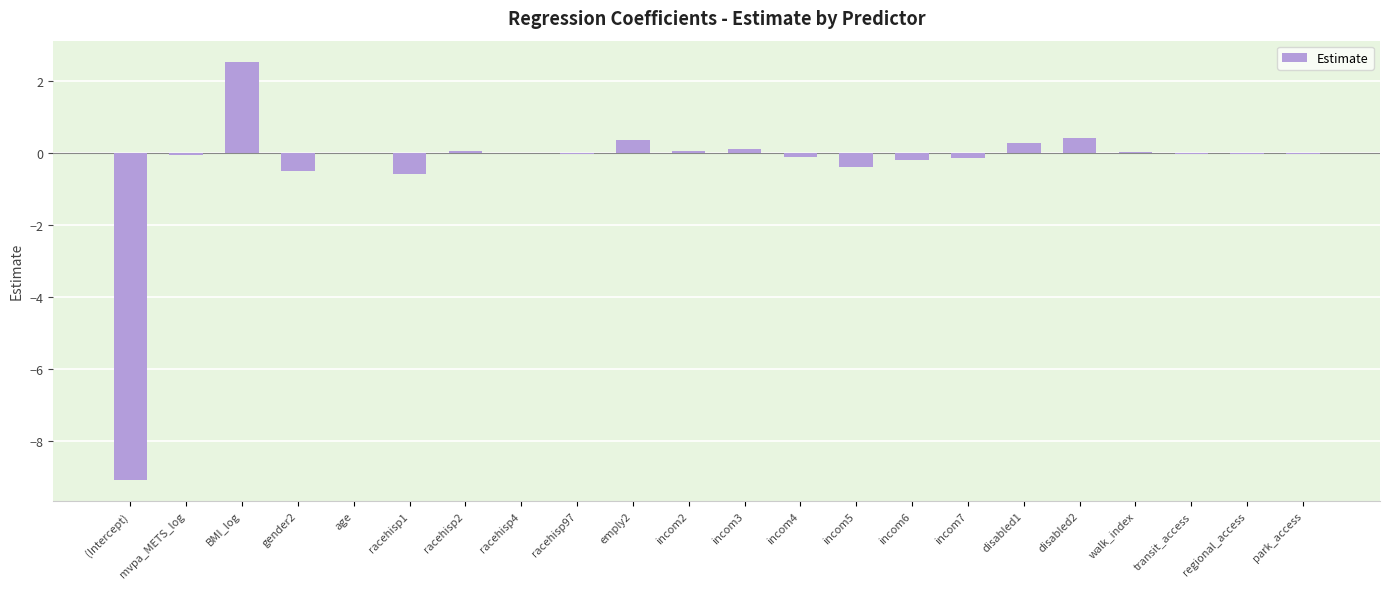

What is the change in value from incom7 to park_access?

+0.1